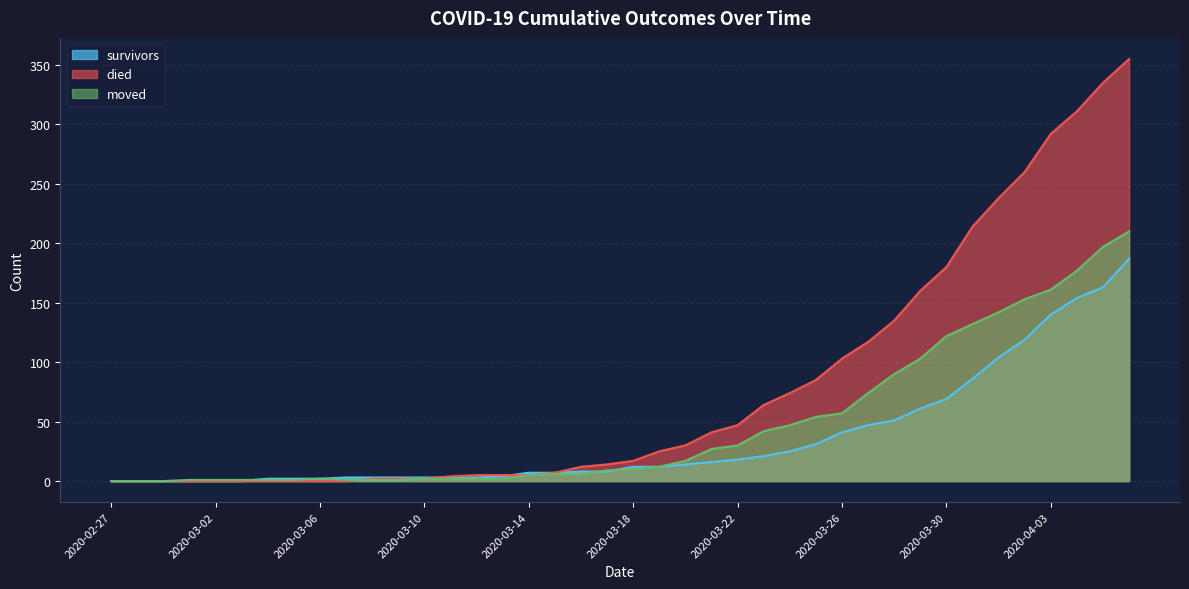

At which category is the sum across all series the highest?

2020-04-06